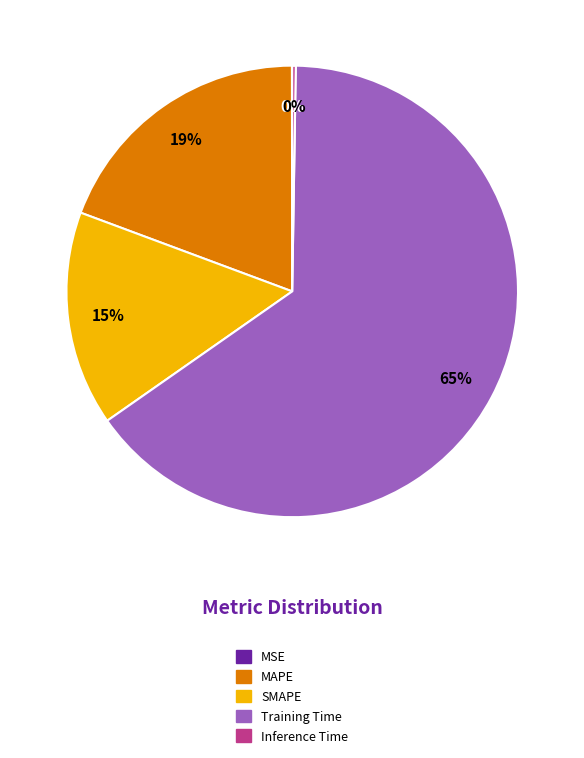

To the nearest percent, what percentage of the pie is SMAPE?

15%